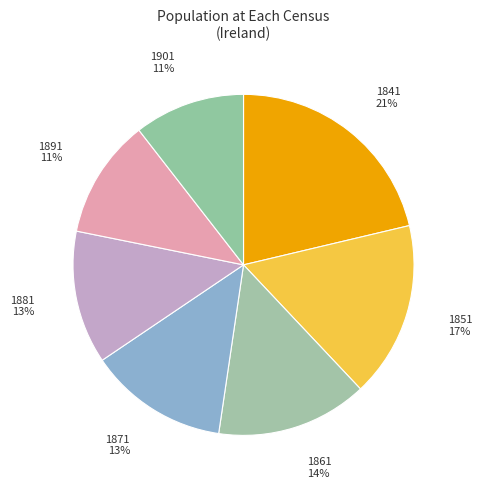

Is it true that 1891 is 5% of the pie?

False